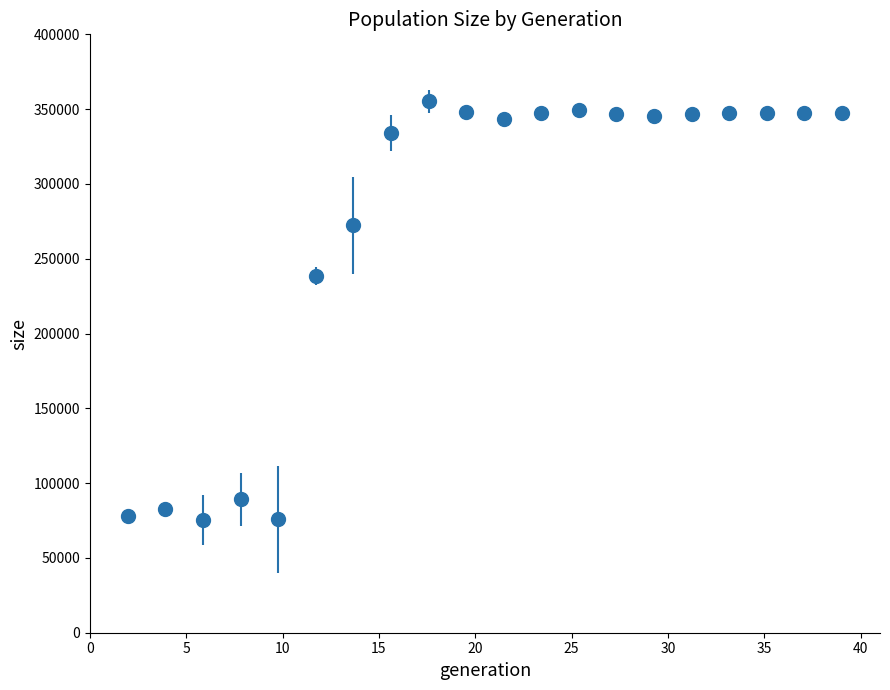

What is the minimum value shown in the chart?

75284.0